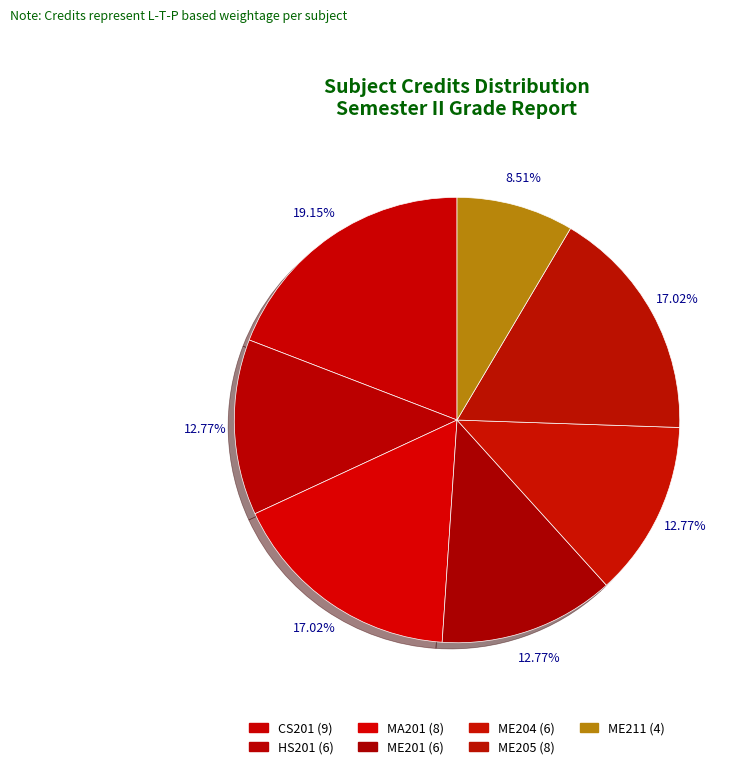

What is the change in value from CS201 (9) to HS201 (6)?

-3